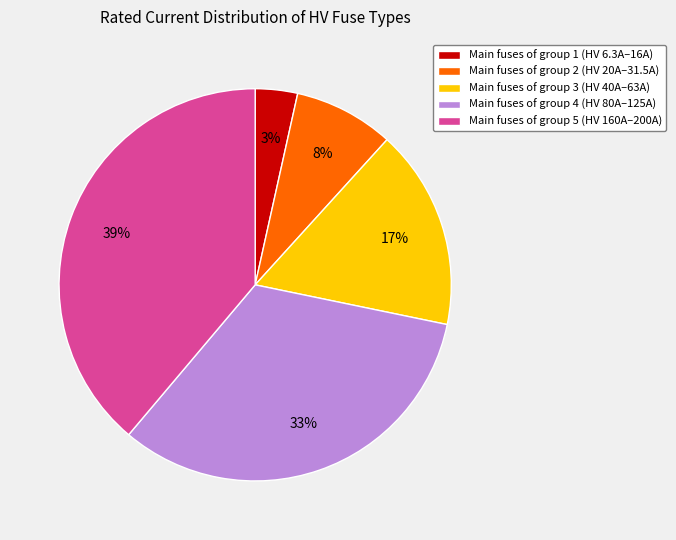

To the nearest percent, what percentage of the pie is Main fuses of group 1 (HV 6.3A–16A)?

3%